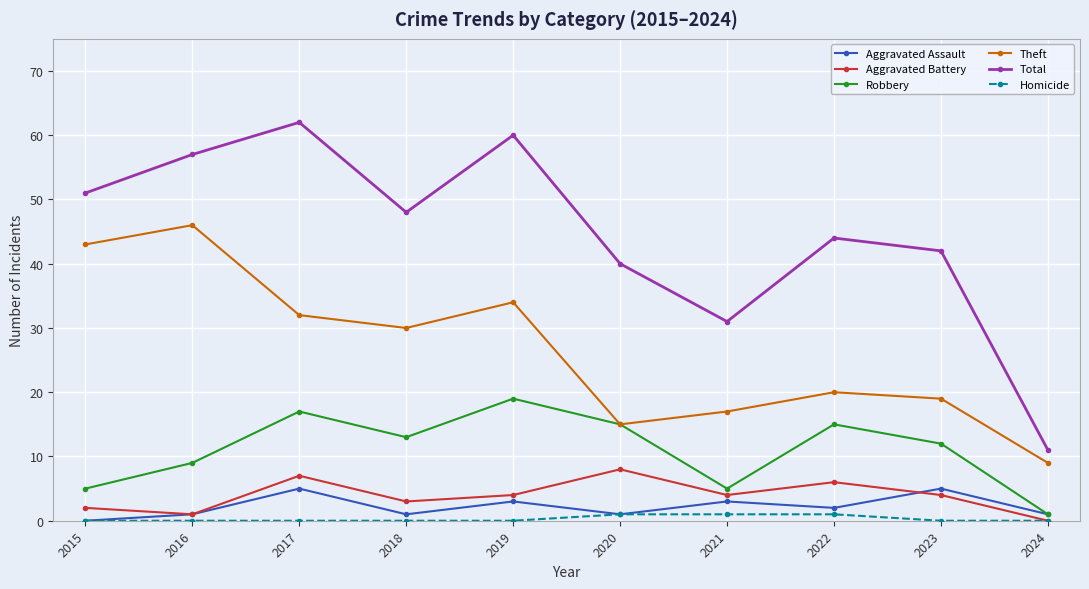

Is this an area chart (filled region under the line)?

No